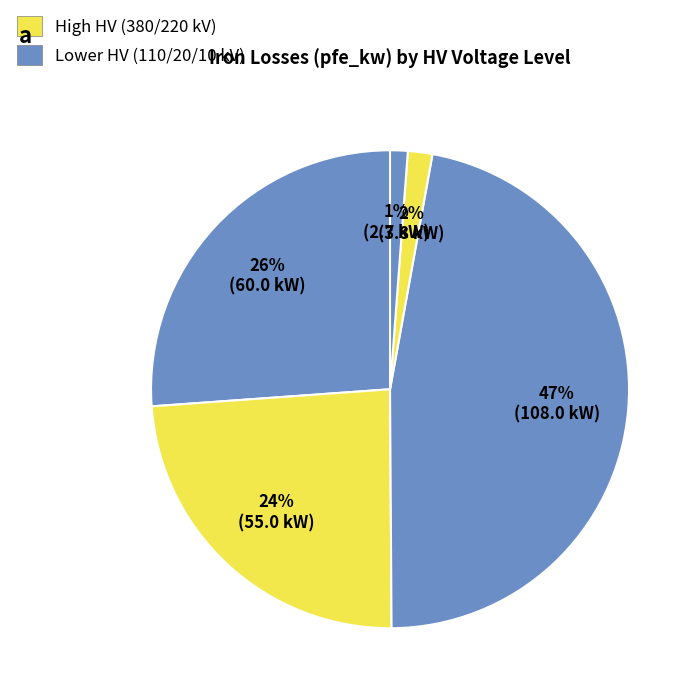

How many slices are in this pie chart?

5